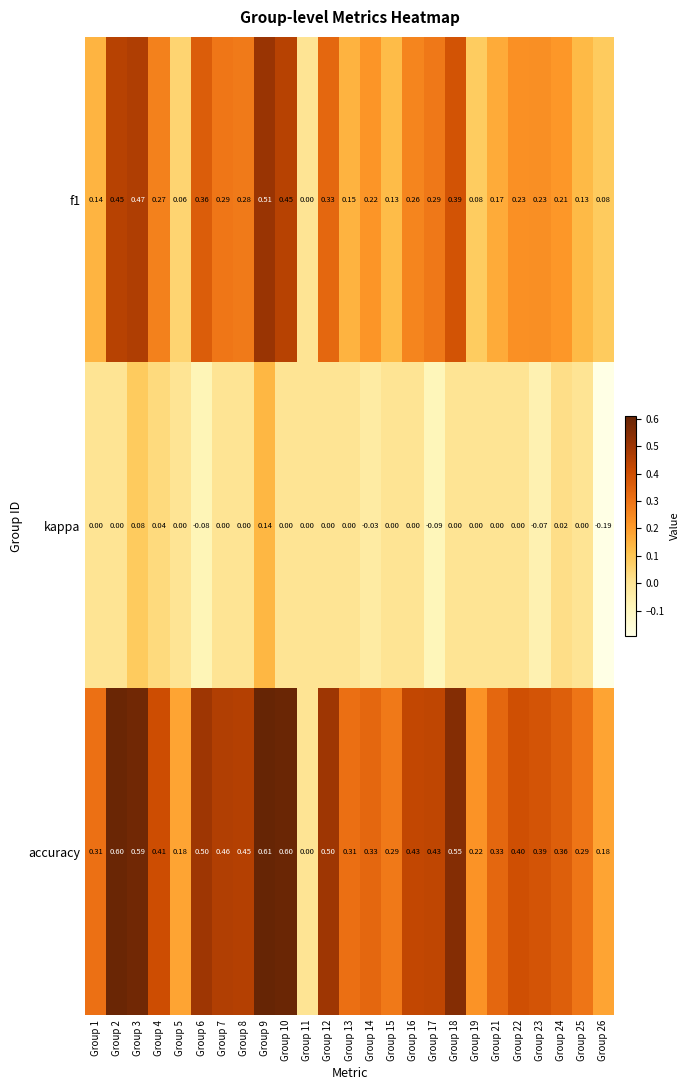

What is the difference between the highest and lowest values at Group 10?

0.6